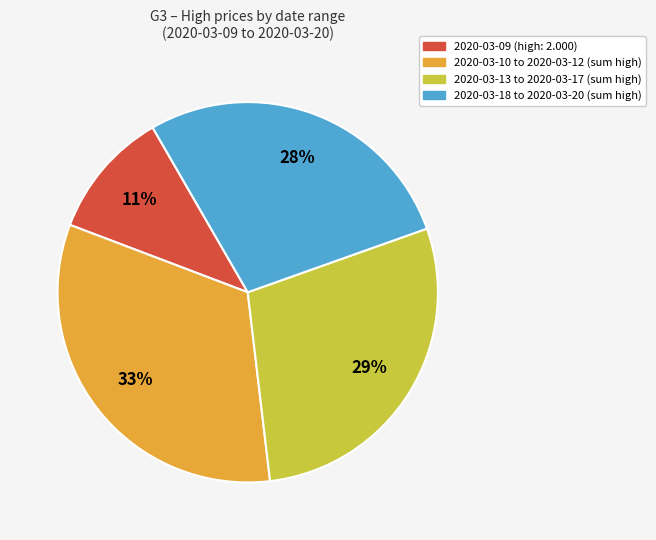

Does any single category account for the majority?

No